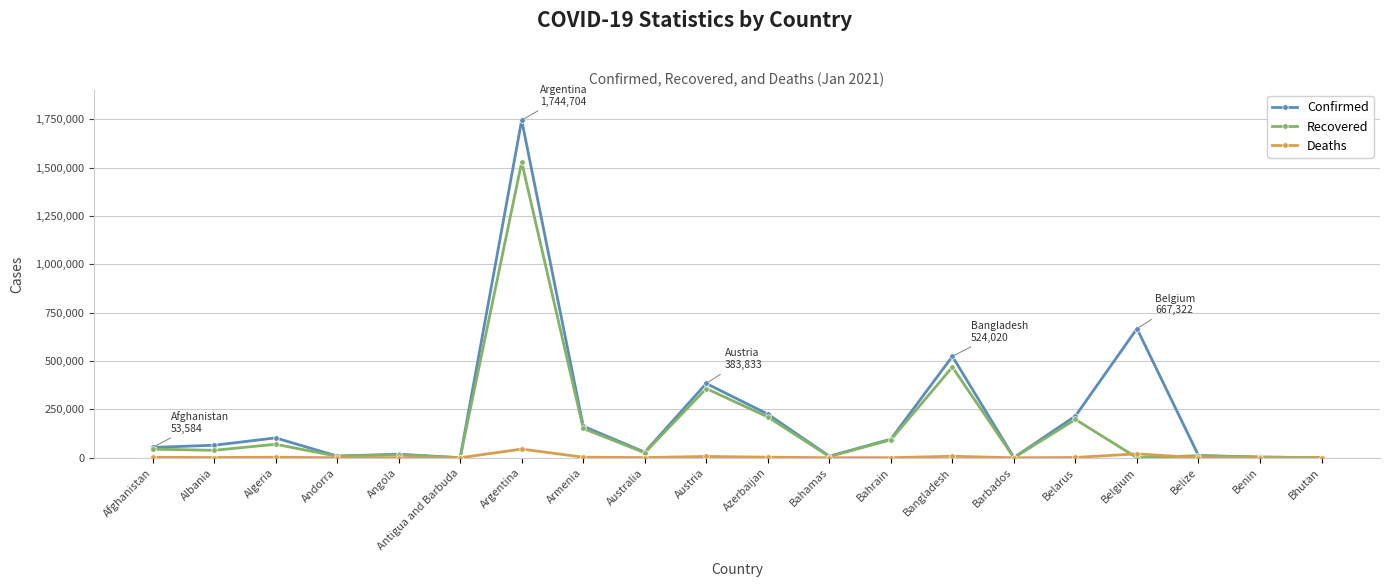

At which category does Confirmed reach its first local peak?

Algeria